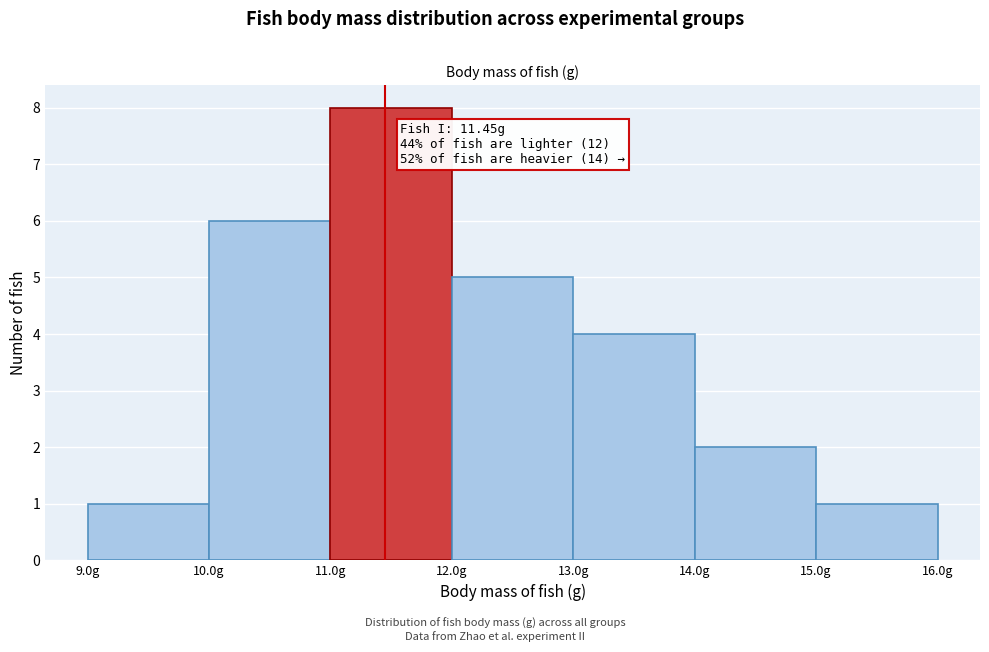

Over which range of the x-axis is the bar tallest?

11 to 12